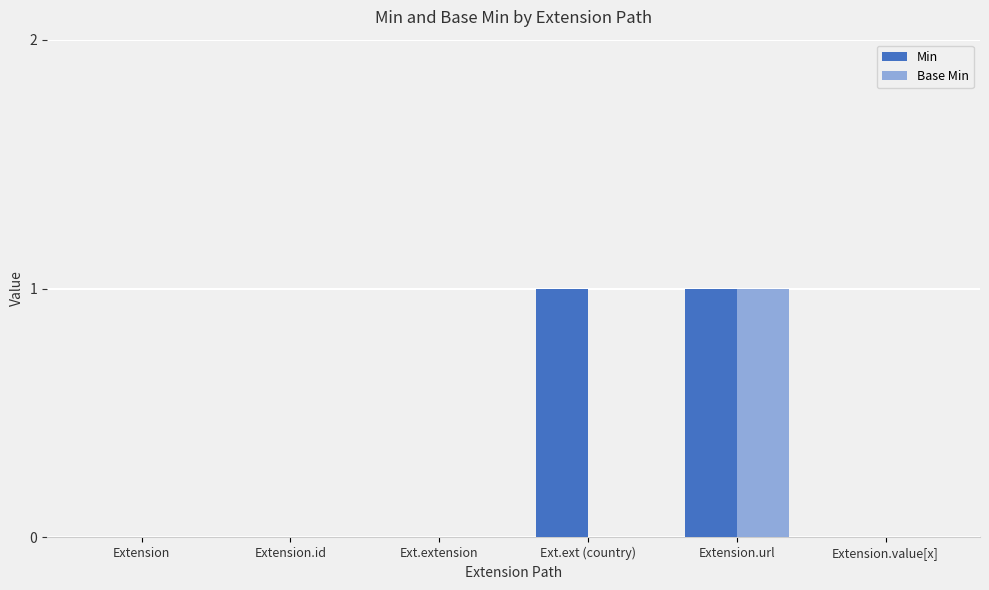

The Min series shows 0 at Extension.url. True or false?

False